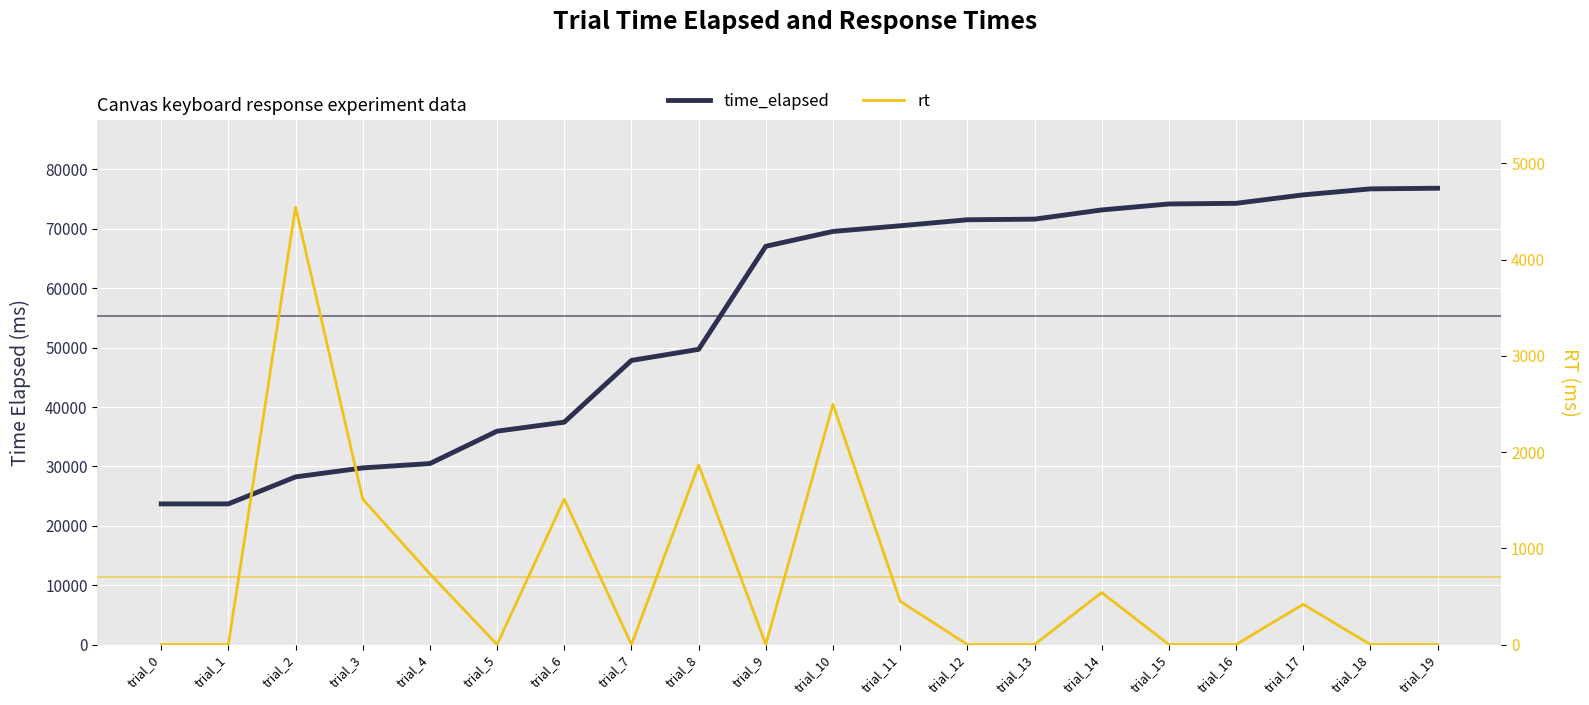

What is the average value of the time_elapsed series?

55404